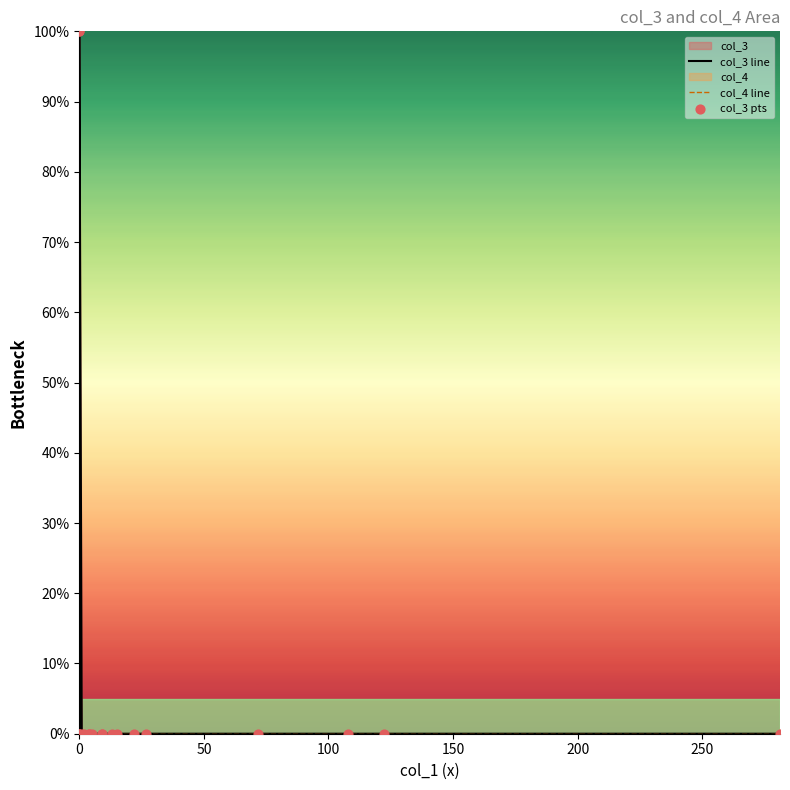

Which series reaches the maximum Y coordinate?

col_3 line